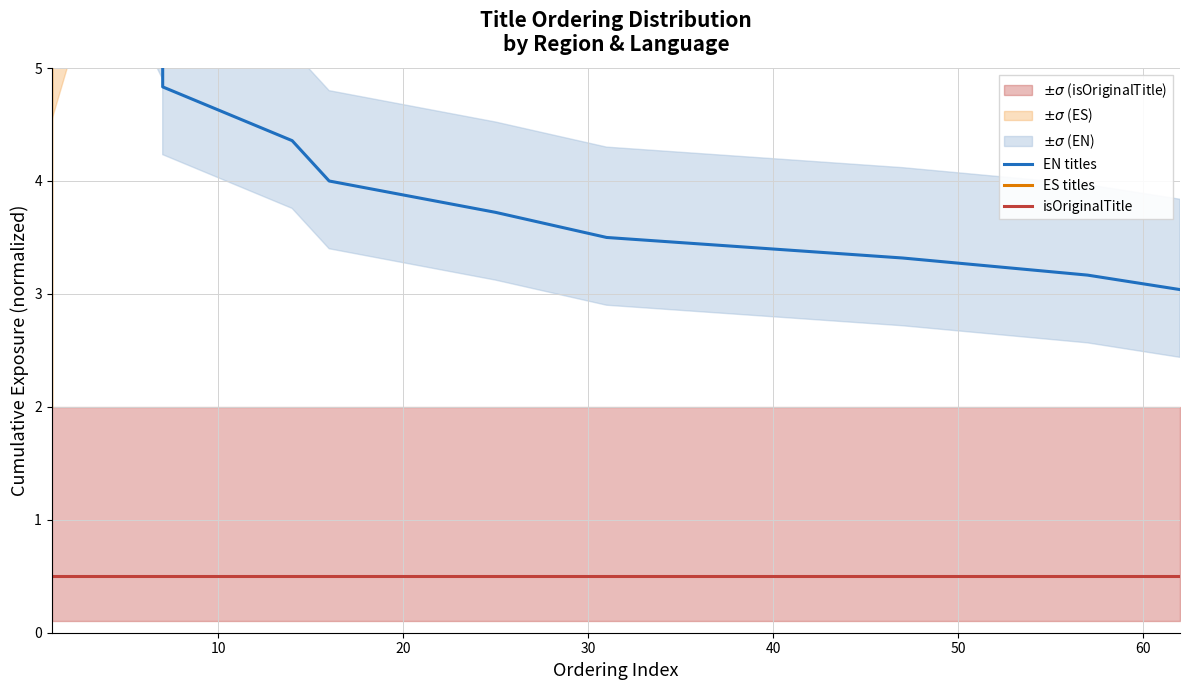

Reading left to right, extract all data points from this chart.

EN titles: 11.5	11.5	8.2	6.5	5.5	4.8	4.4	4.0	3.7	3.5	3.3	3.2	3.0
ES titles: 2.0	2.0	5.3	7.0	8.0	8.7	9.1	9.5	9.8	10.0	10.2	10.3	10.5
isOriginalTitle: 0.5	0.5	0.5	0.5	0.5	0.5	0.5	0.5	0.5	0.5	0.5	0.5	0.5